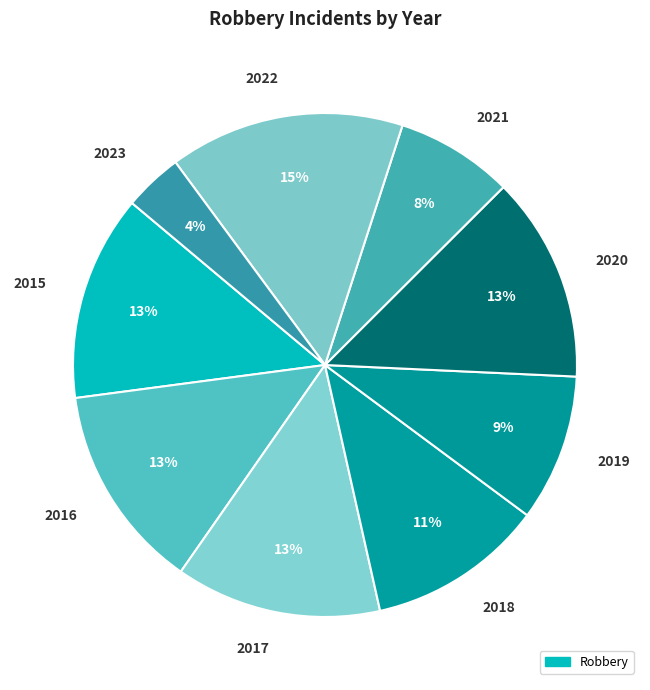

What percentage is the 2021 slice, to the nearest percent?

8%